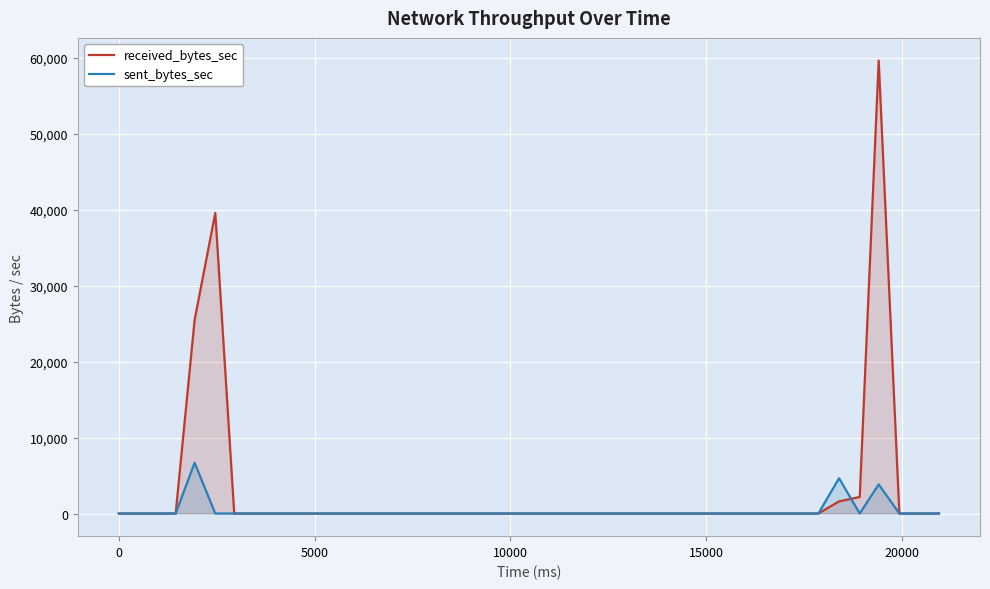

After their last crossing, which series has the higher values: sent_bytes_sec or received_bytes_sec?

received_bytes_sec